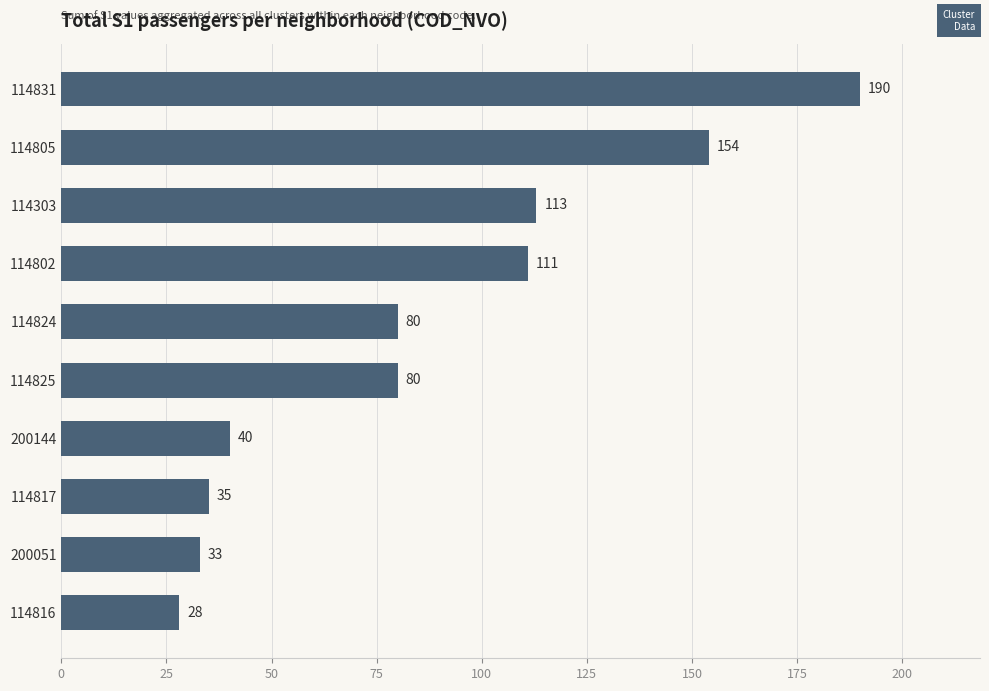

Reading bottom to top, what are all the values shown in this chart?

28	33	35	40	80	80	111	113	154	190